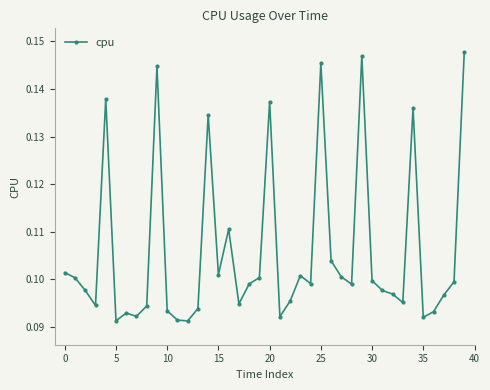

What is the sum of all values?

4.2